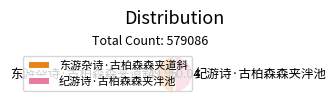

Do 纪游诗·古柏森森夹泮池 and 东游杂诗·古柏森森夹道斜 together represent more than half of the pie?

Yes